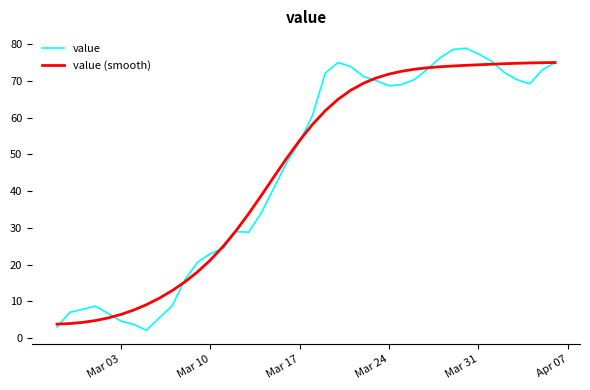

What is the maximum value for value (smooth)?

75.0